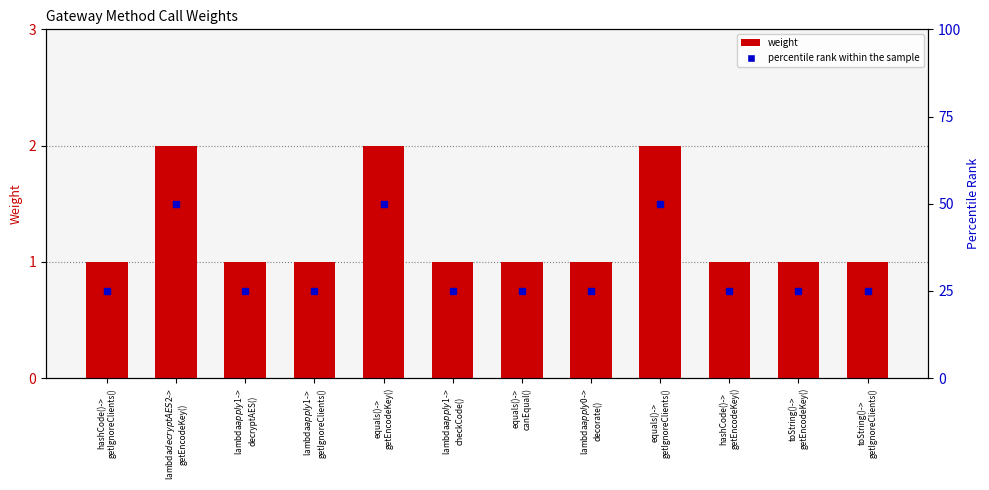

Is the value of percentile rank within the sample at lambda$apply$0->
decorate() greater than the value of weight at hashCode()->
getIgnoreClients()?

Yes